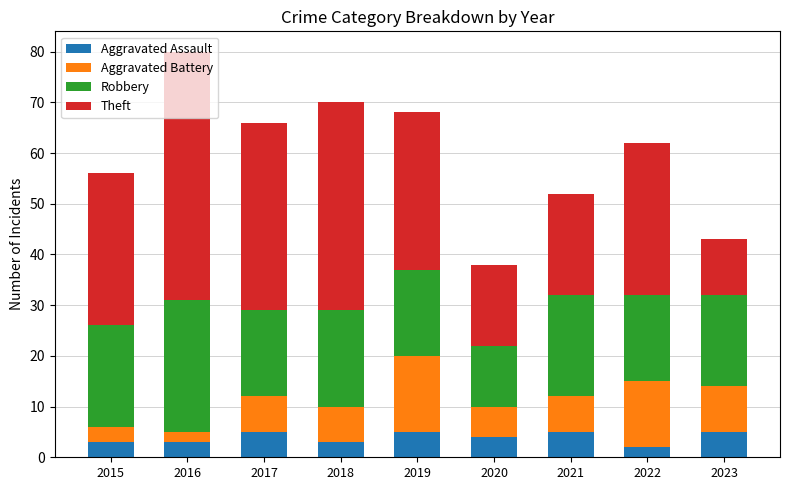

What value does the Aggravated Assault series have at 2019?

5